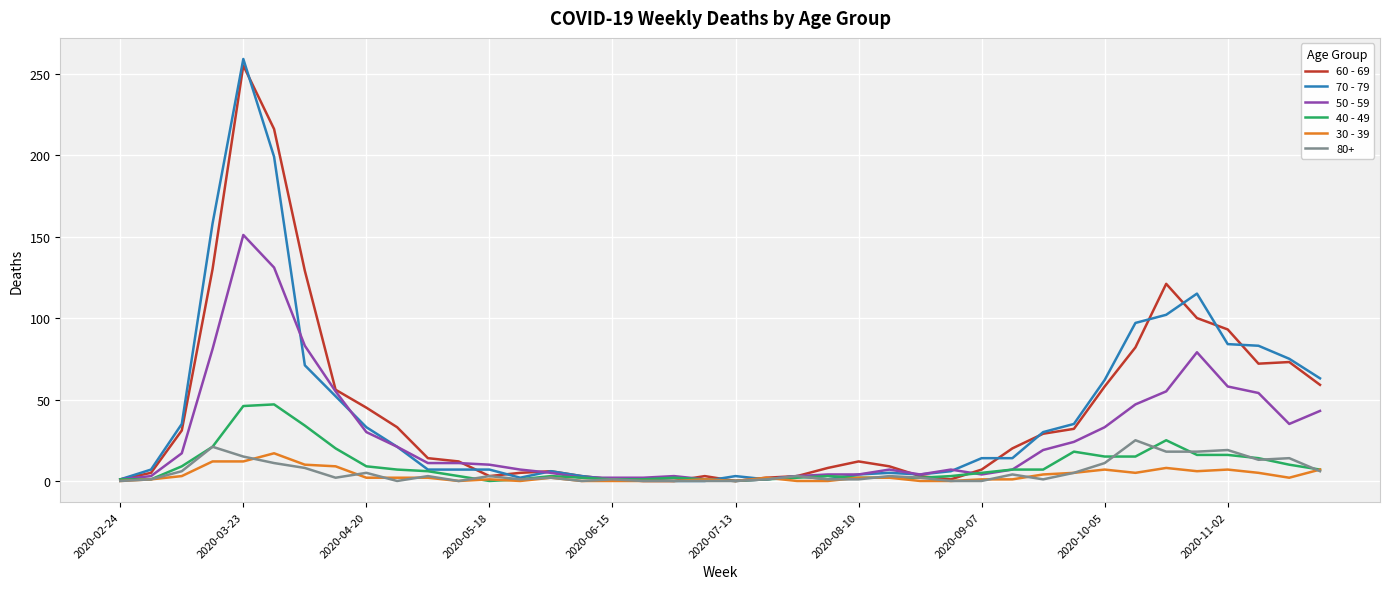

Is this an area chart (filled region under the line)?

No